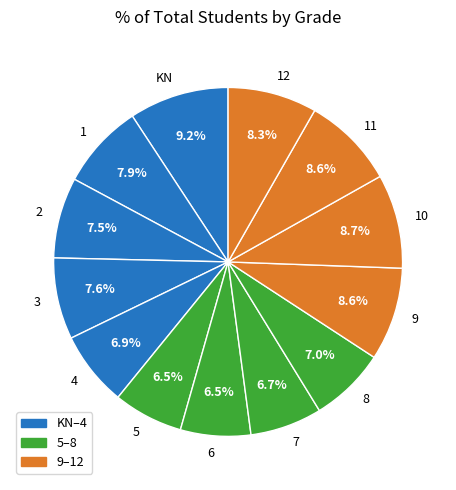

Which slice is the largest?

KN